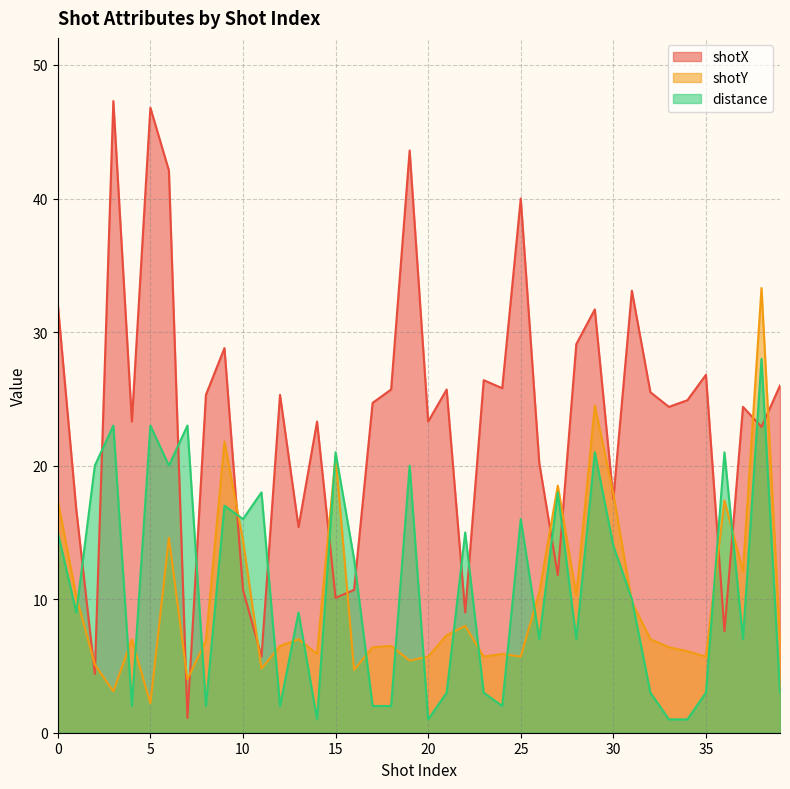

Is it true that distance equals 38.3 at 7?

False